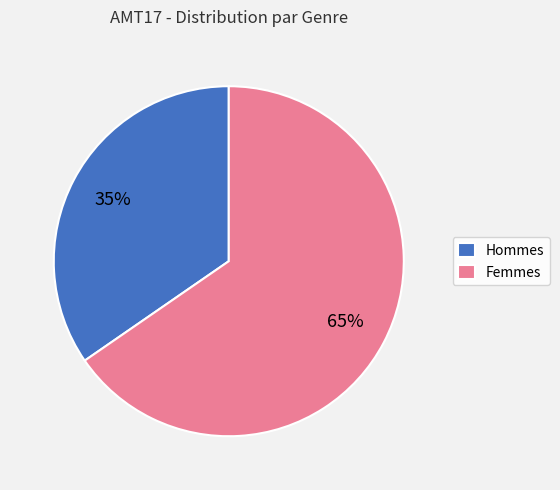

The Femmes slice represents 74% of the pie. True or false?

False